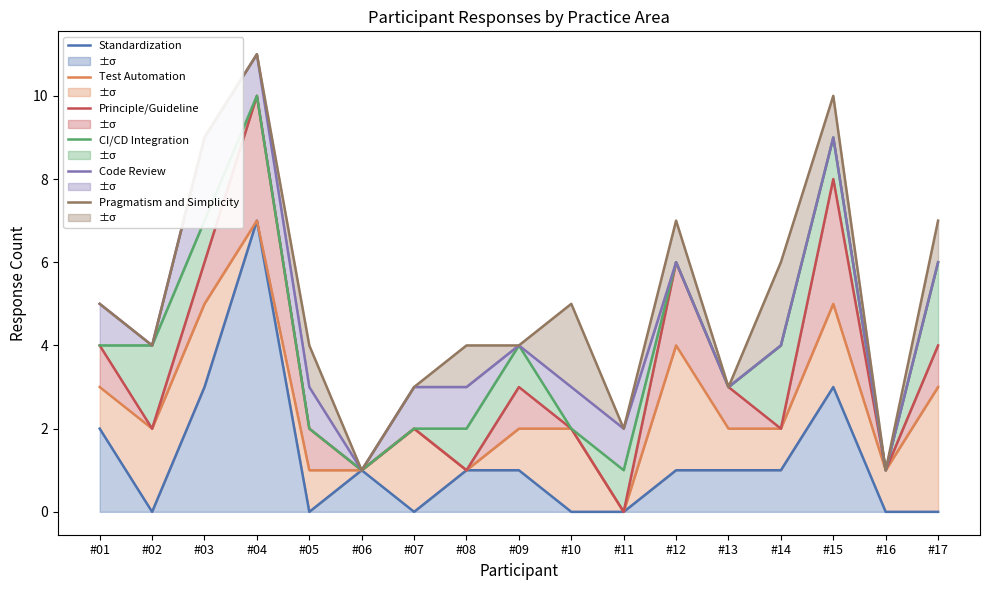

Which series changed the most between #06 and #11?

Standardization